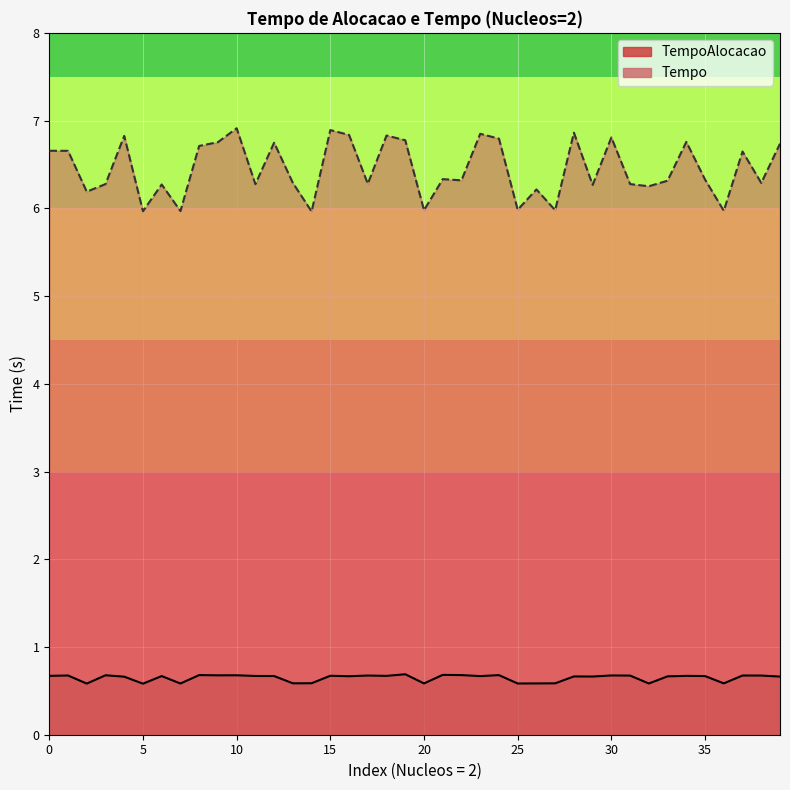

Which series changed the most between 2 and 2?

Tempo